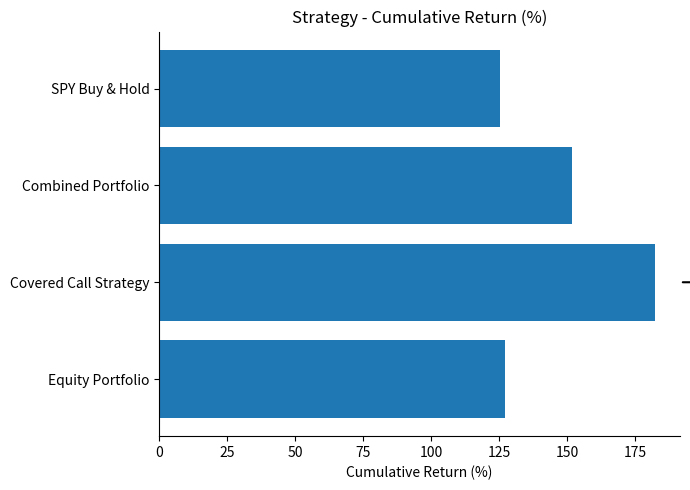

What is the smallest value displayed?

125.2